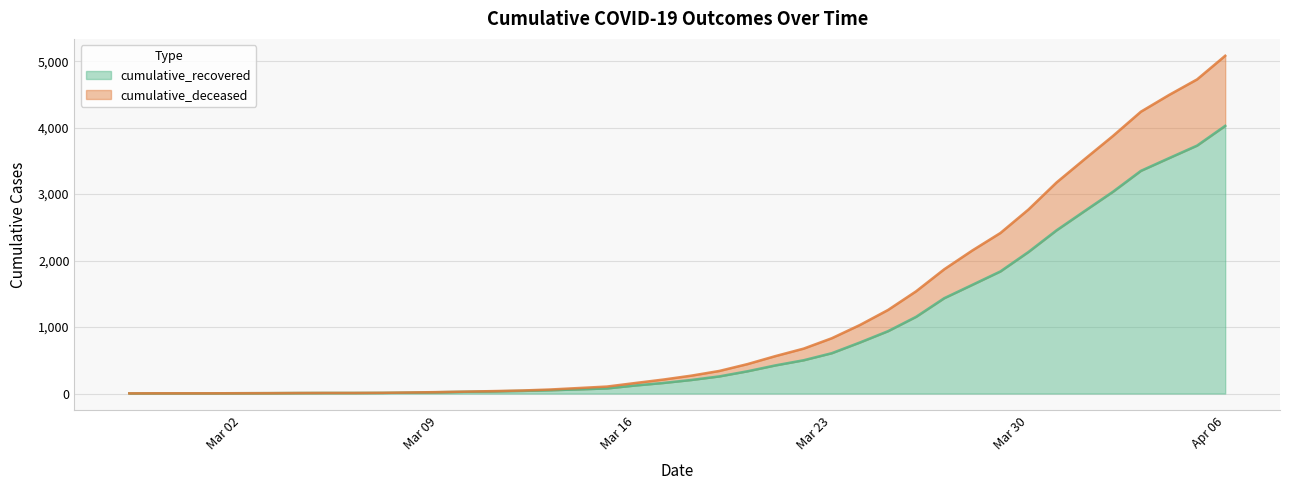

At how many categories does at least one series exceed 1505?

12